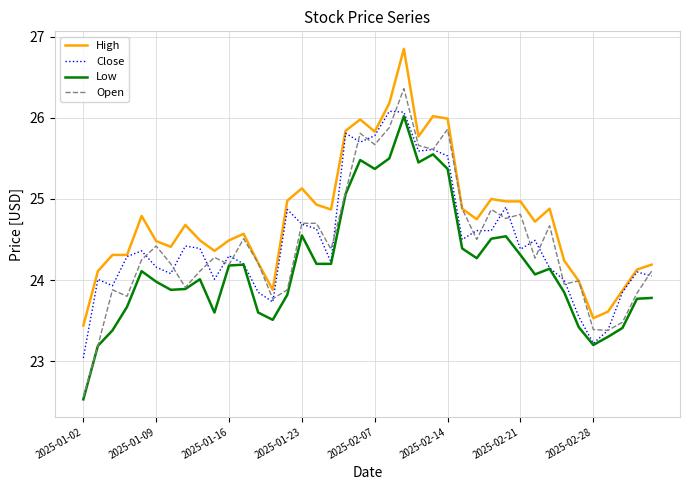

What is the minimum value shown in the chart?

22.5